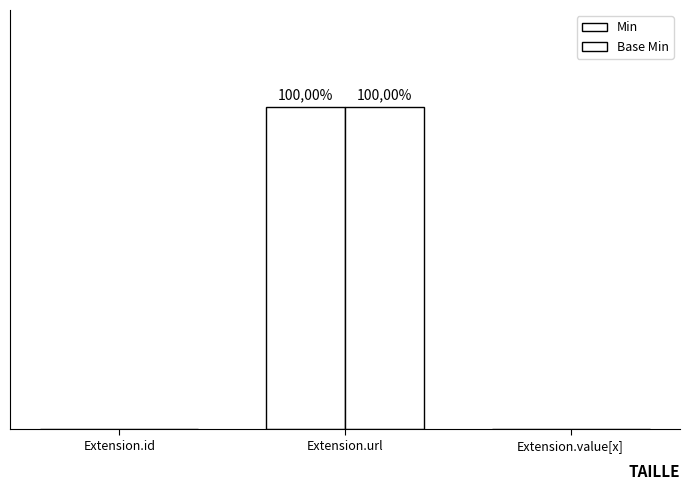

Does the chart contain stacked bars?

No